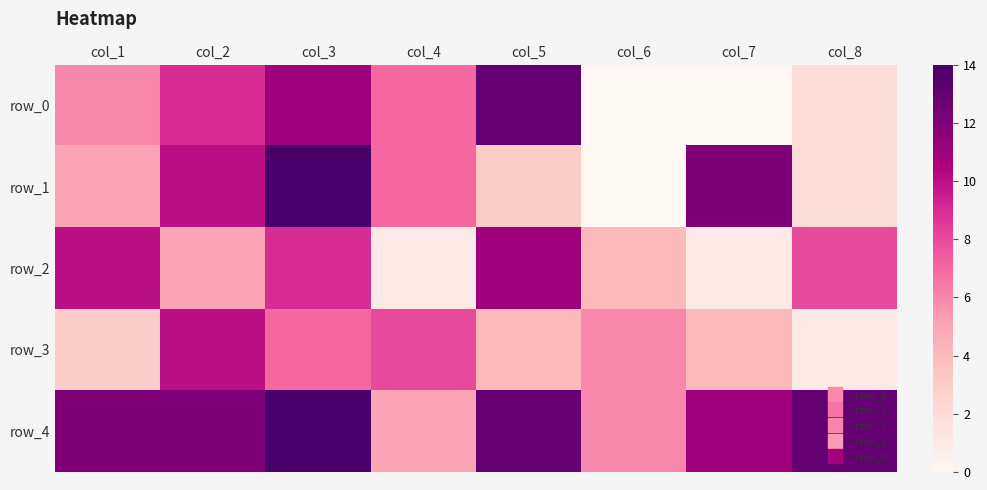

What is the average value of the row_2 series?

6